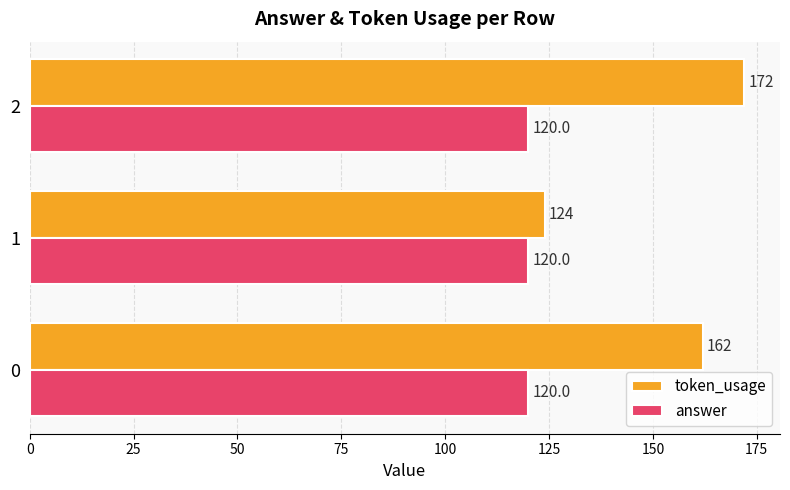

True or false: answer has a value of 0.5 at 0.

False